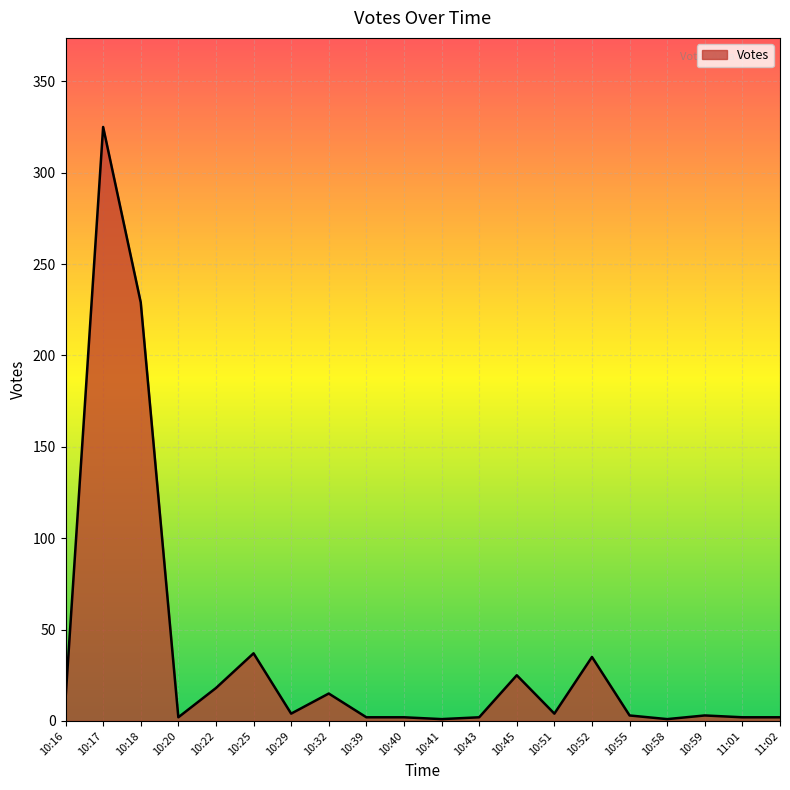

Approximately how many times larger is the value at 10:45 compared to 10:32?

1.7